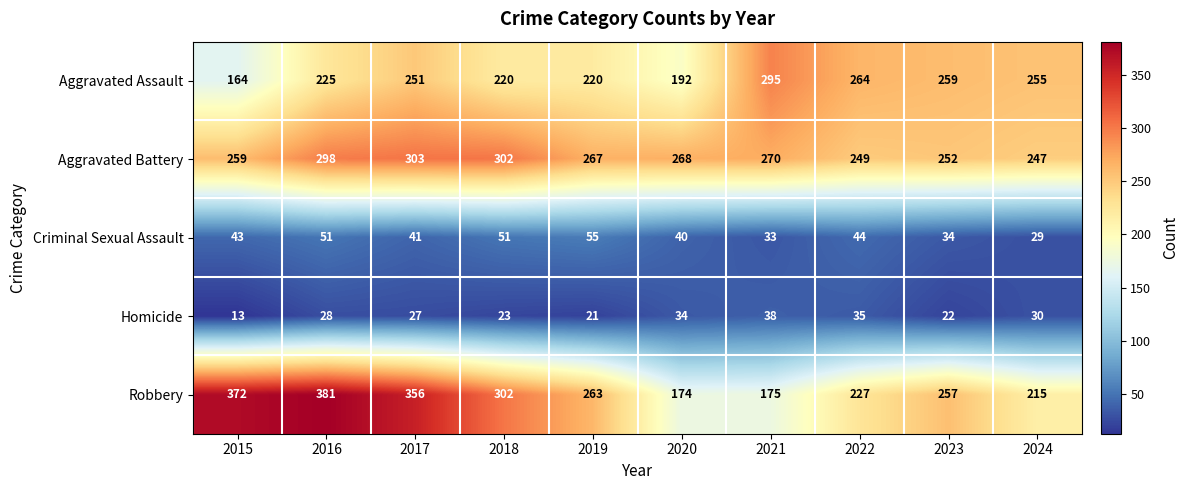

Rank the series at 2020 from lowest to highest value.

Homicide, Criminal Sexual Assault, Robbery, Aggravated Assault, Aggravated Battery